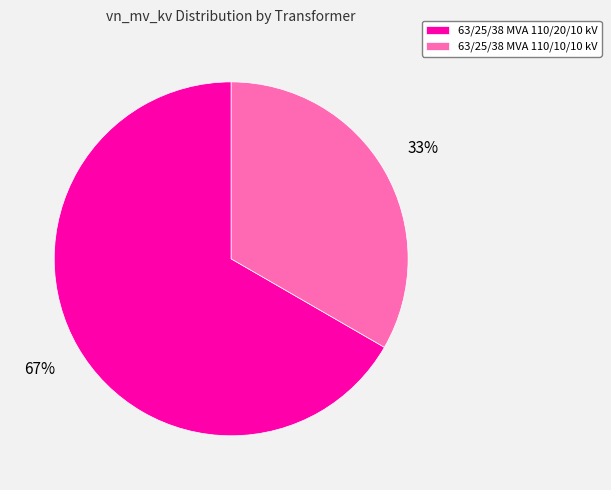

Between 63/25/38 MVA 110/20/10 kV and 63/25/38 MVA 110/10/10 kV, which is larger?

63/25/38 MVA 110/20/10 kV